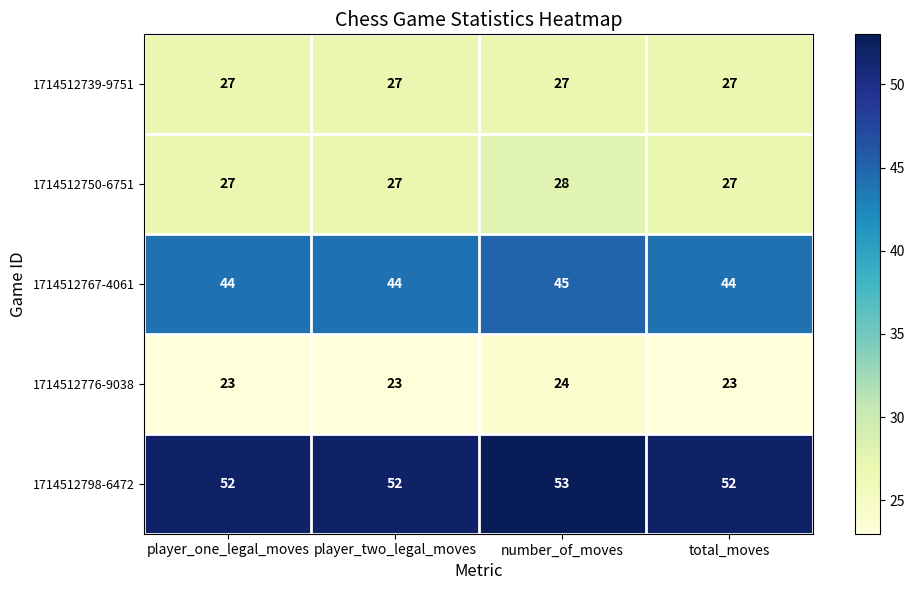

Reading right to left, extract all data points from this chart.

1714512739-9751: 27	27	27	27
1714512750-6751: 27	28	27	27
1714512767-4061: 44	45	44	44
1714512776-9038: 23	24	23	23
1714512798-6472: 52	53	52	52